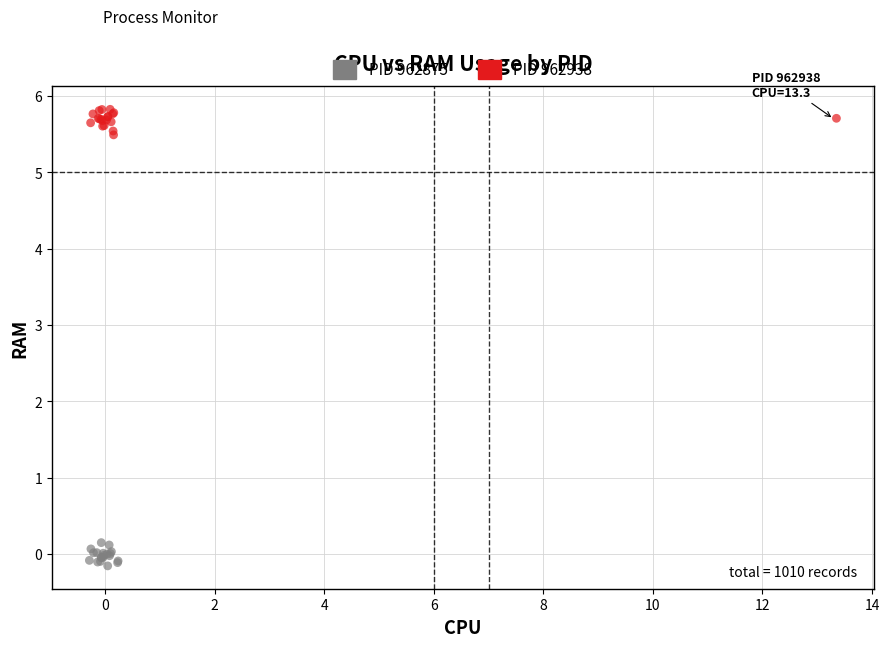

Which series reaches the minimum Y coordinate?

PID 962875